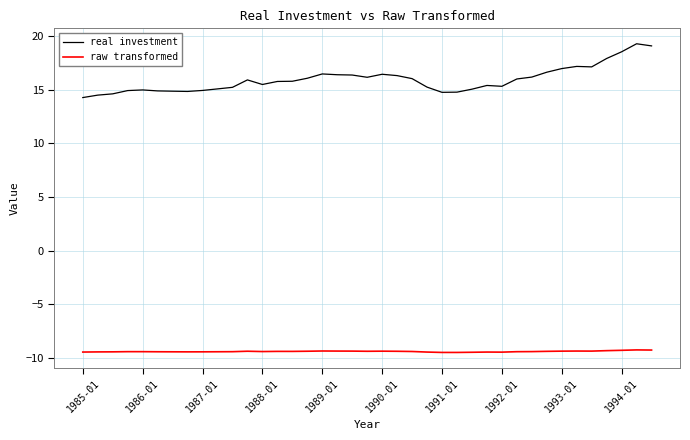

Rank the series by their average value, from highest to lowest.

real investment, raw transformed